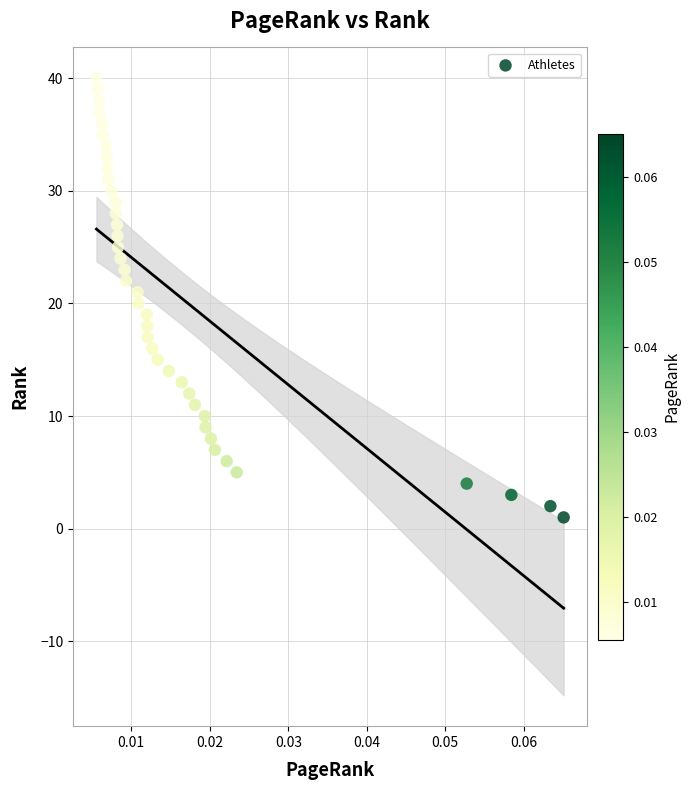

What is the range of Y values (max minus min)?

39